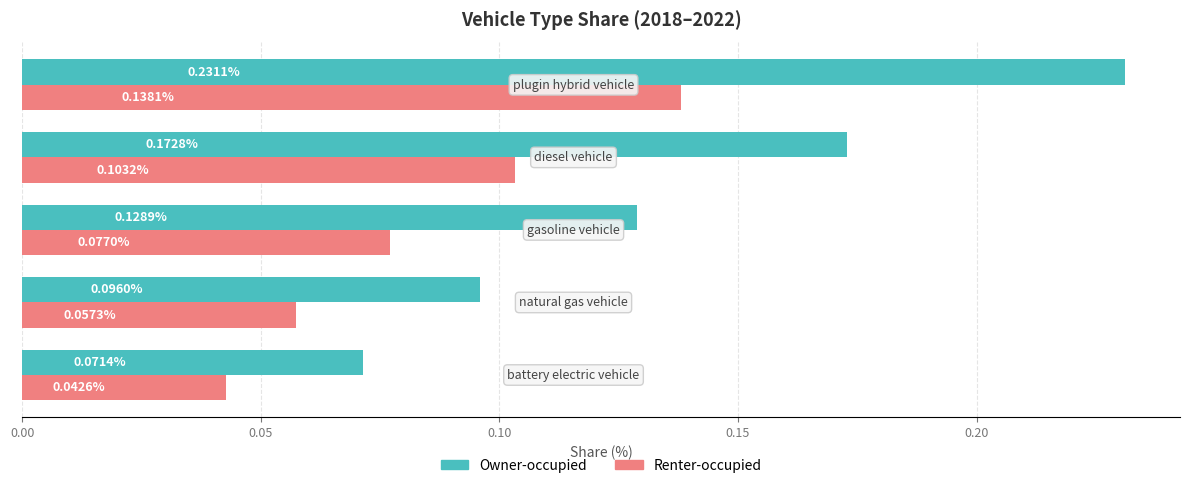

Count the Owner-occupied values in the range 0 to 1.

5